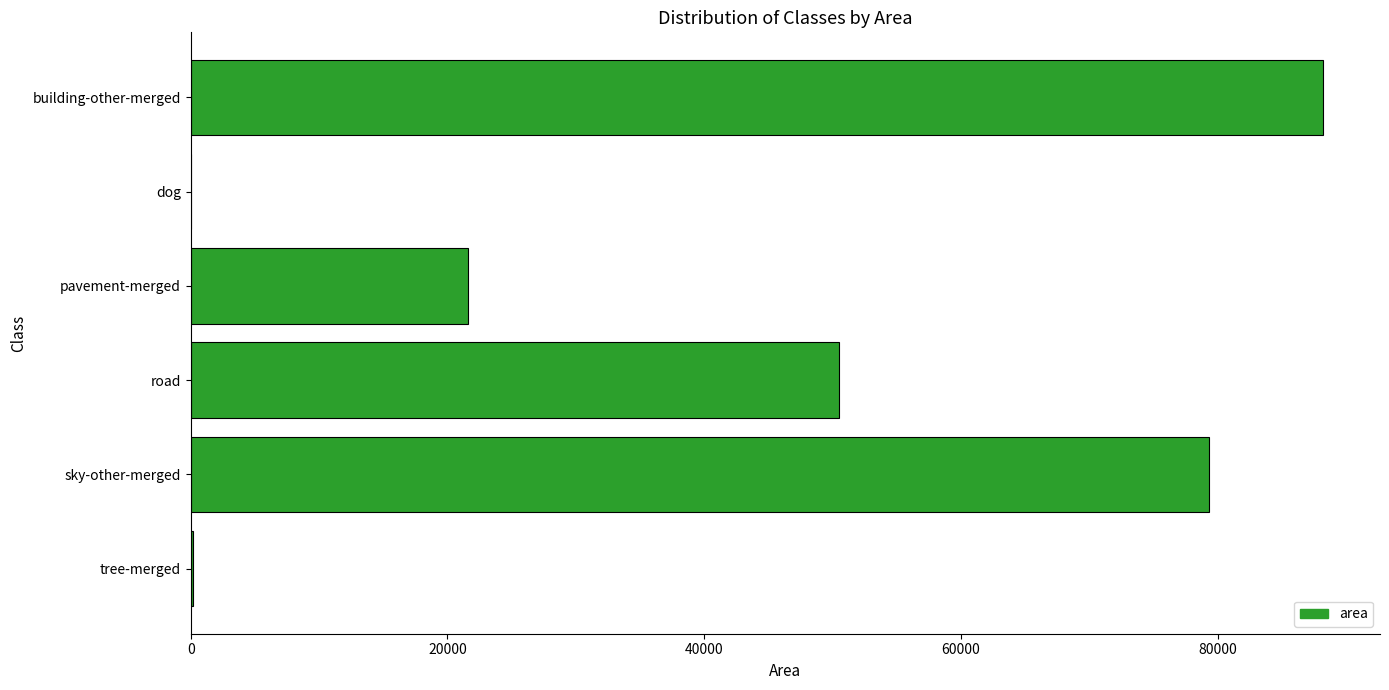

The chart shows a value of 50487 at road. True or false?

True